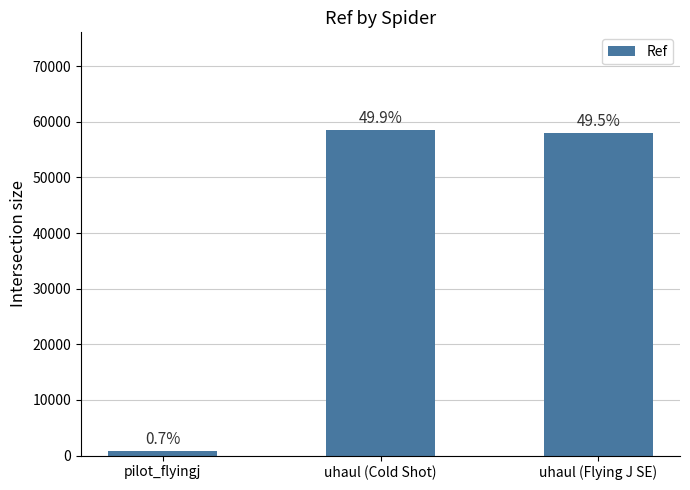

Reading left to right, list all the values displayed in this chart.

785	58537	58072